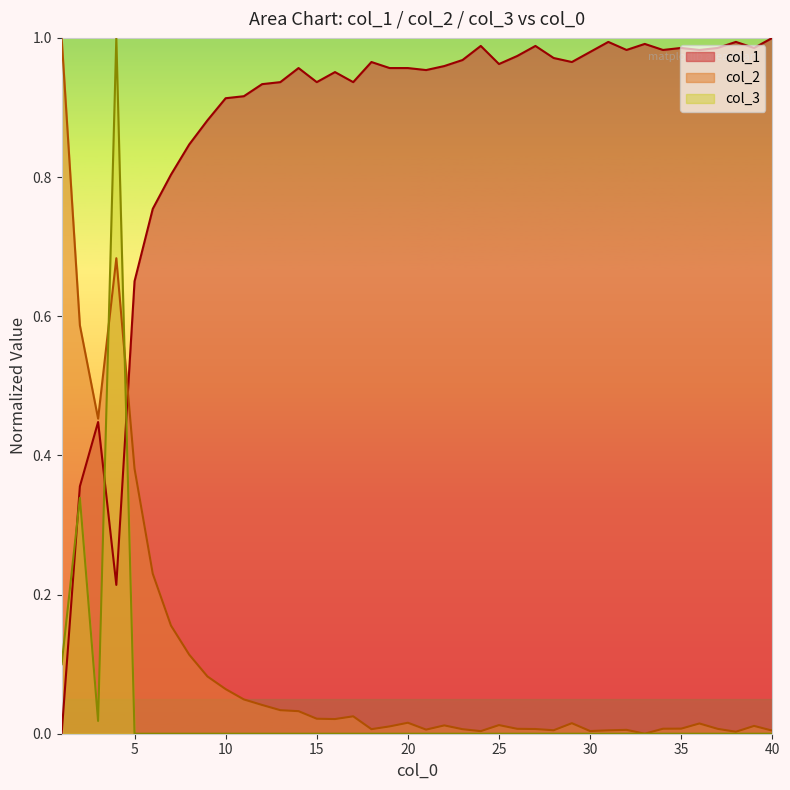

The value of col_1 at 8 is 1.5. True or false?

False